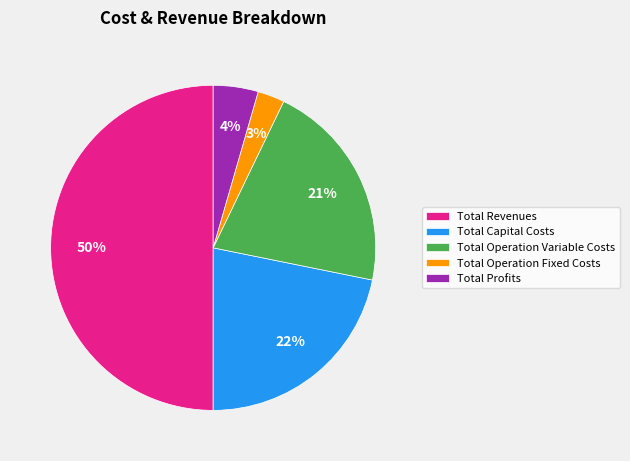

True or false: Total Revenues accounts for 50% of the total.

True